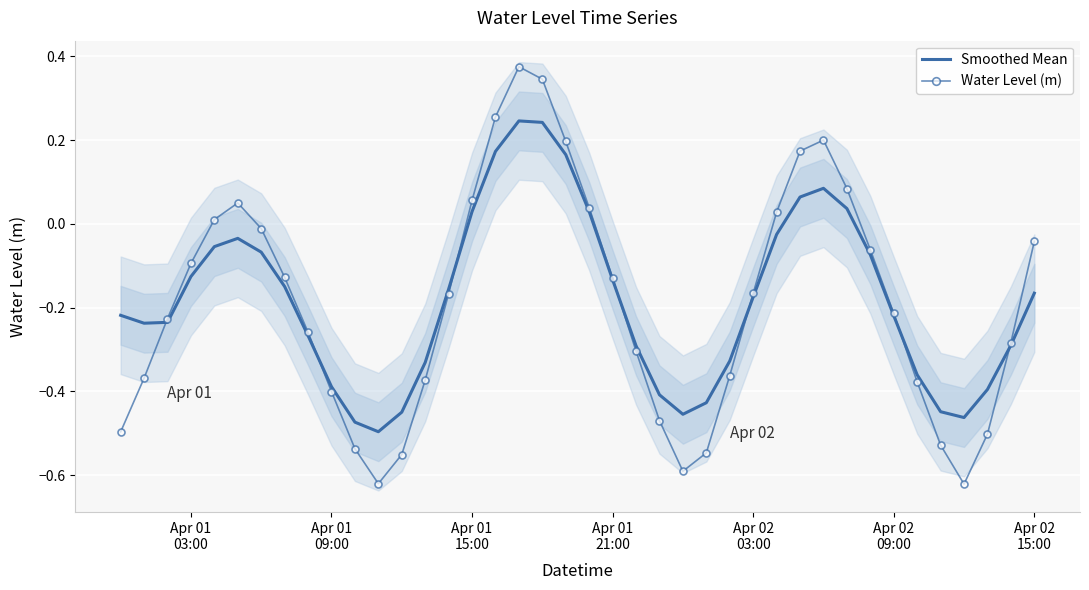

Rank the series by their average value, from highest to lowest.

Smoothed Mean, Water Level (m)